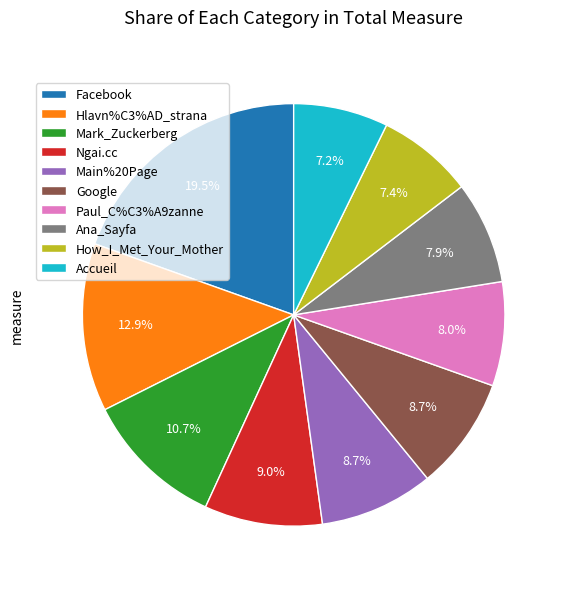

The Accueil slice represents 1% of the pie. True or false?

False